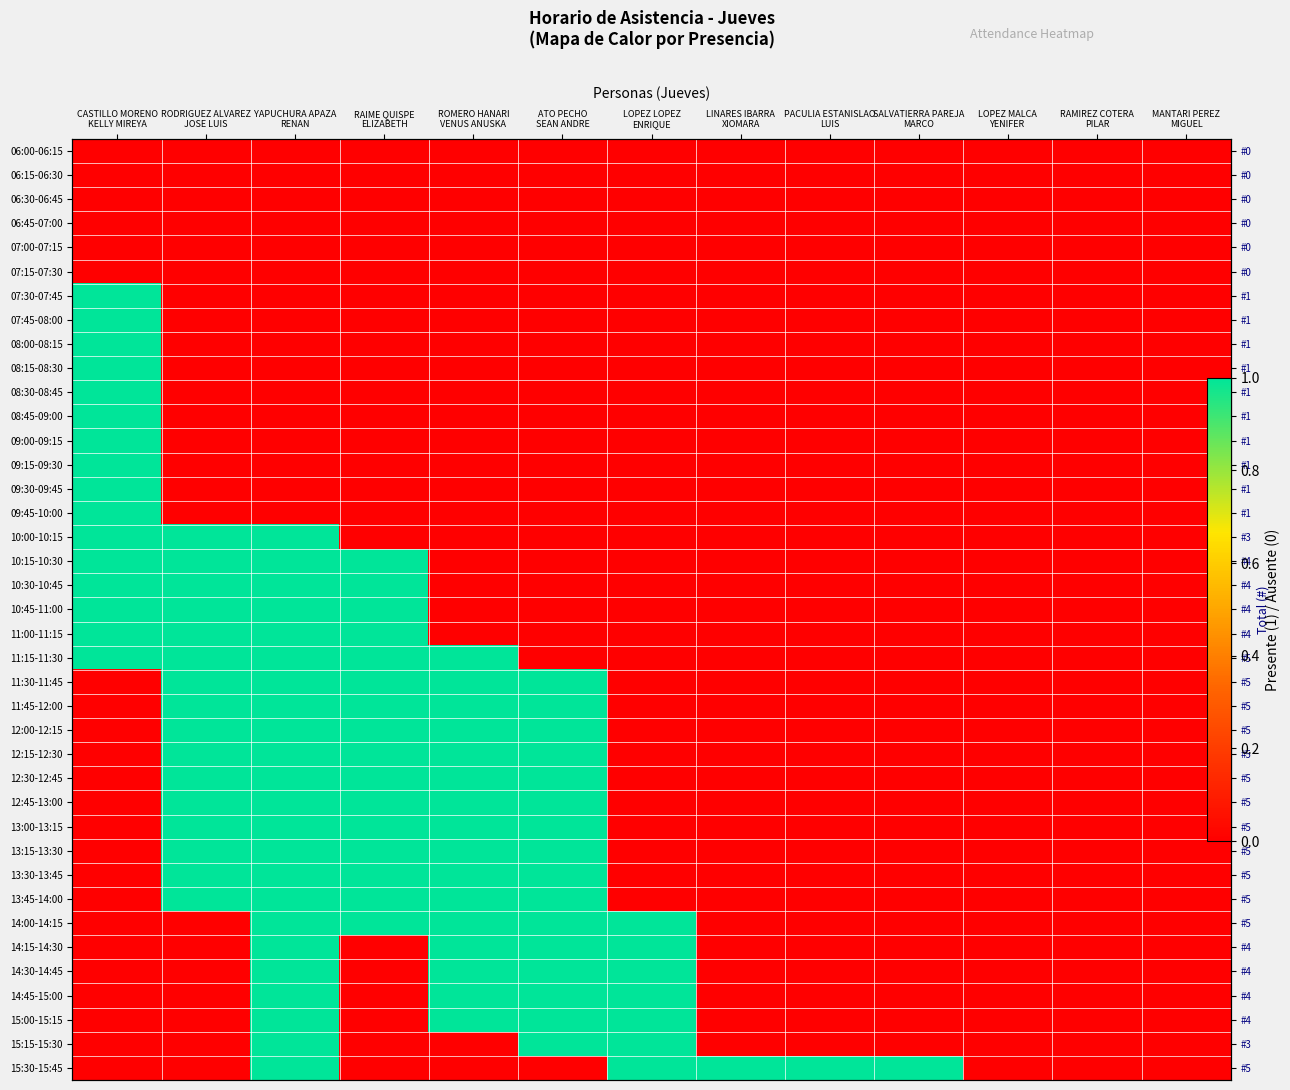

Is the value of 08:45-09:00 at ROMERO HANARI VENUS ANUSKA greater than the value of 08:15-08:30 at LOPEZ MALCA YENIFER?

No